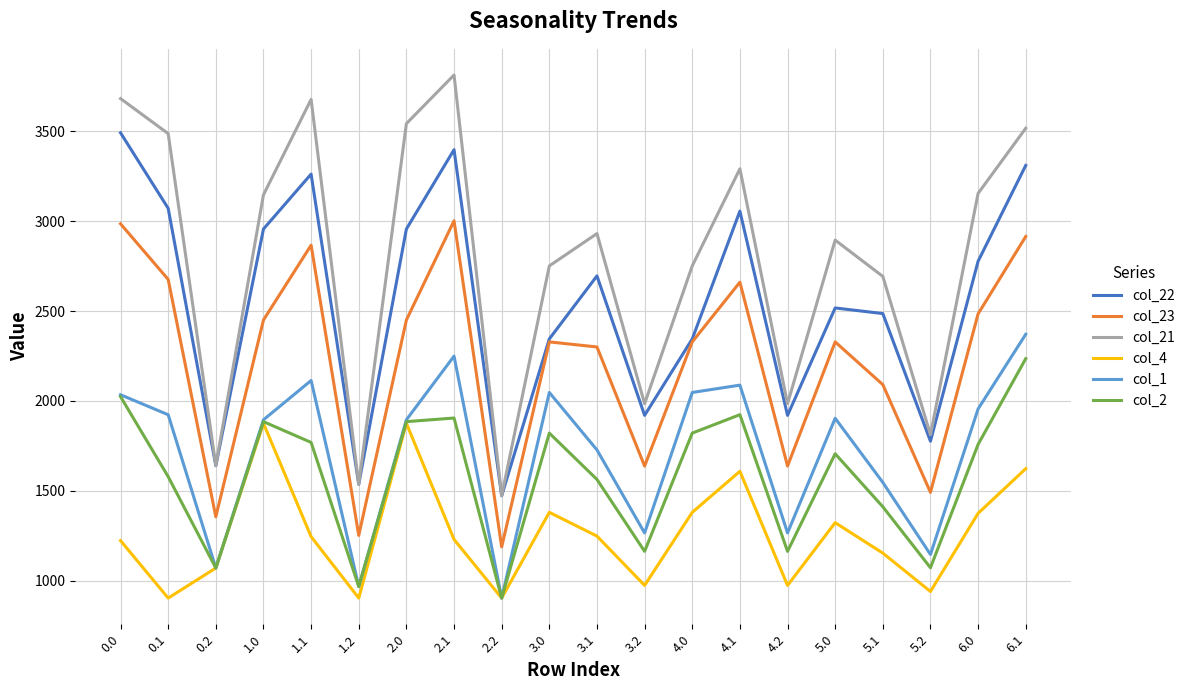

What is the total value across all series at 2.2?

6842.2